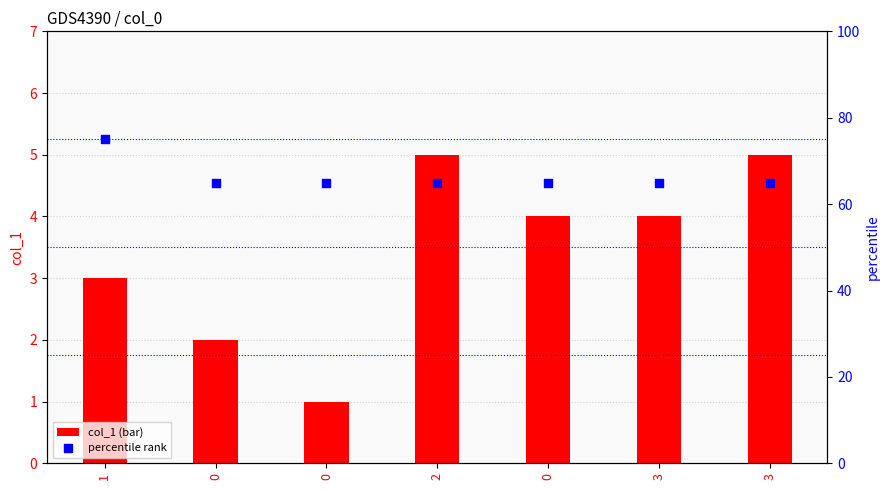

What is the total value across all series at 0?

67